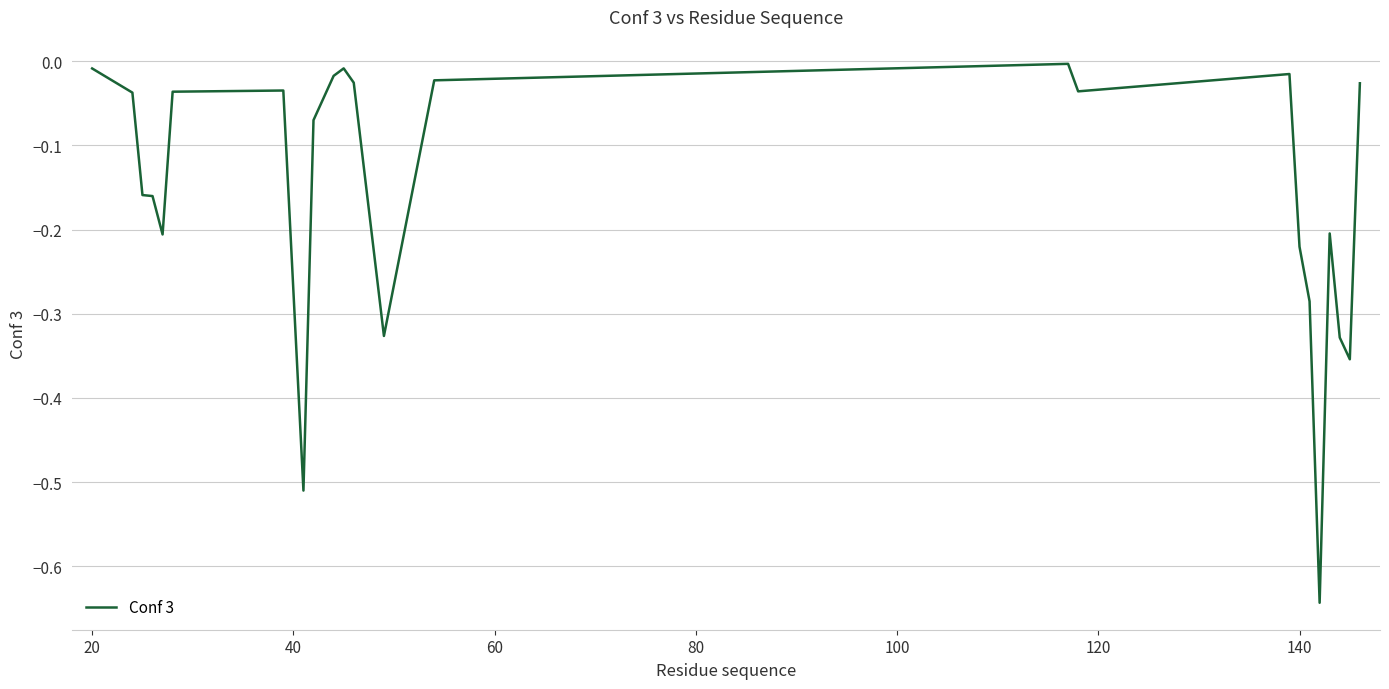

What is the difference between the maximum and minimum values?

0.6